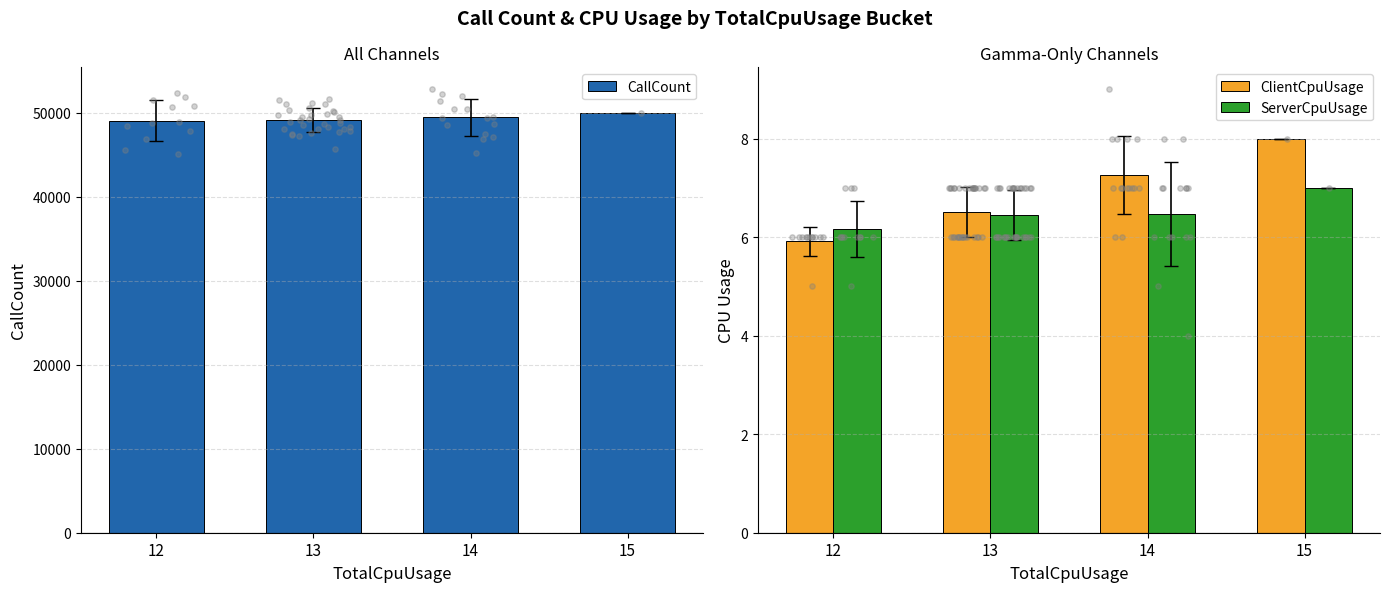

Is the value of ServerCpuUsage at 14 greater than the value of CallCount at 13?

No